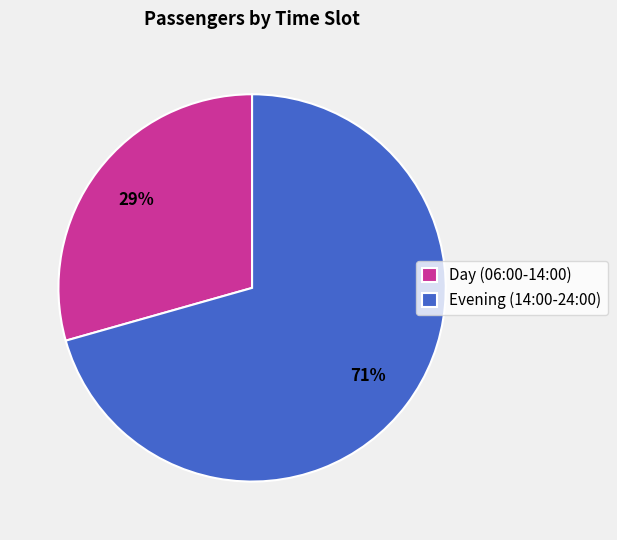

What is the ratio of the value at Evening (14:00-24:00) to the value at Day (06:00-14:00)?

2.4